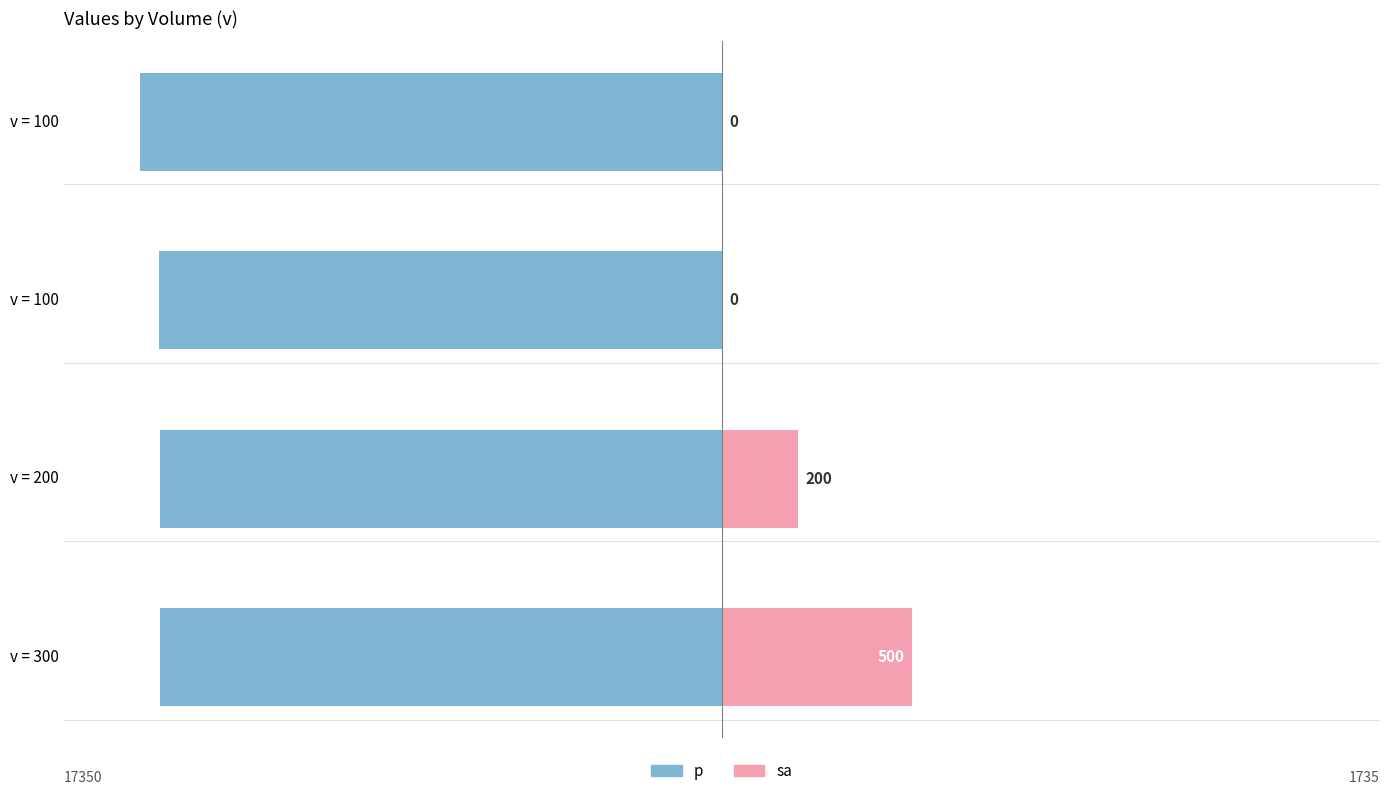

What is the sum of all p (scaled) values?

-598.0